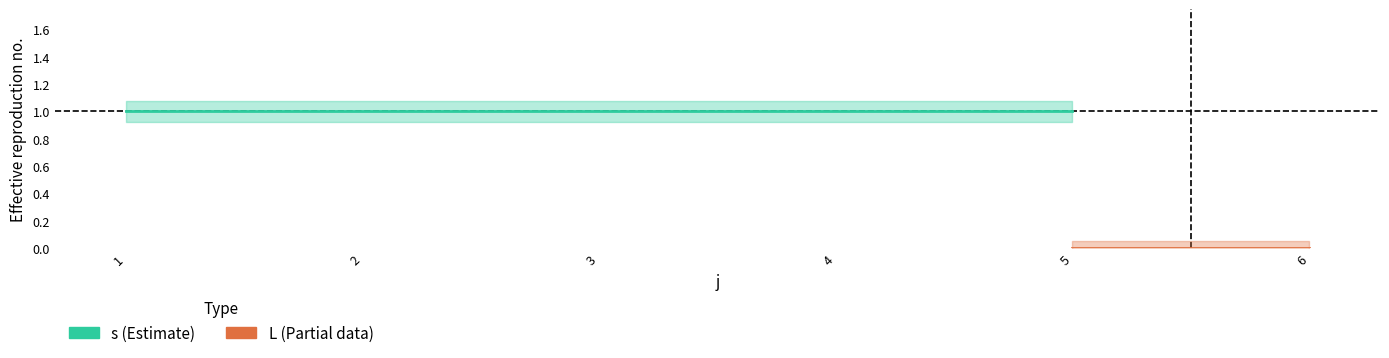

True or false: s and L cross at least once.

False